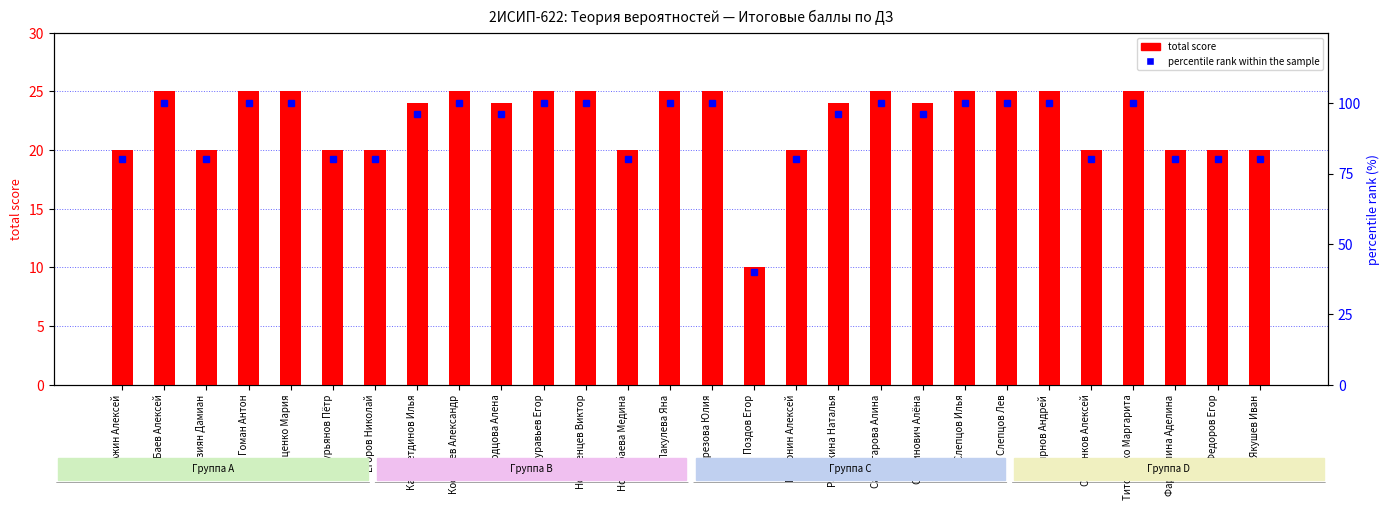

Reading right to left, what are all the values shown in this chart?

total score: 20	20	20	25	20	25	25	25	24	25	24	20	10	25	25	20	25	25	24	25	24	20	20	25	25	20	25	20
percentile rank within the sample: 80	80	80	100	80	100	100	100	96	100	96	80	40	100	100	80	100	100	96	100	96	80	80	100	100	80	100	80